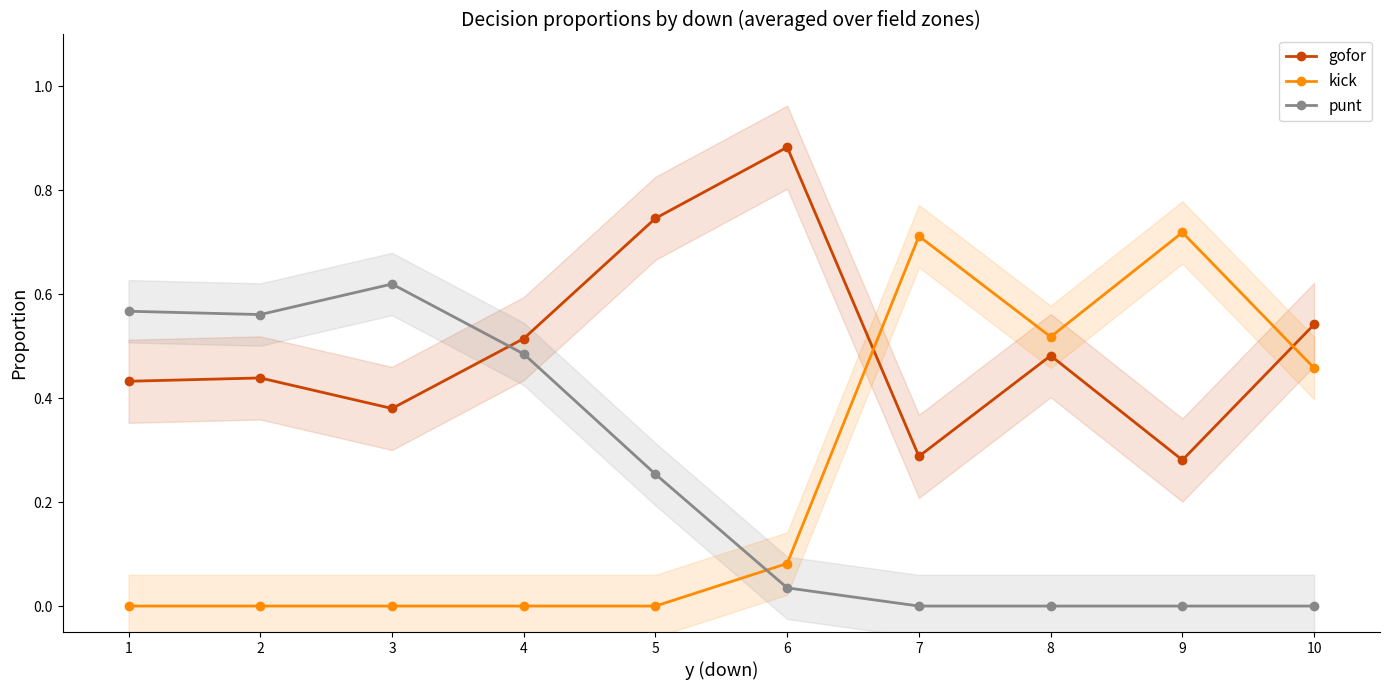

At which label is kick closest to 0?

1